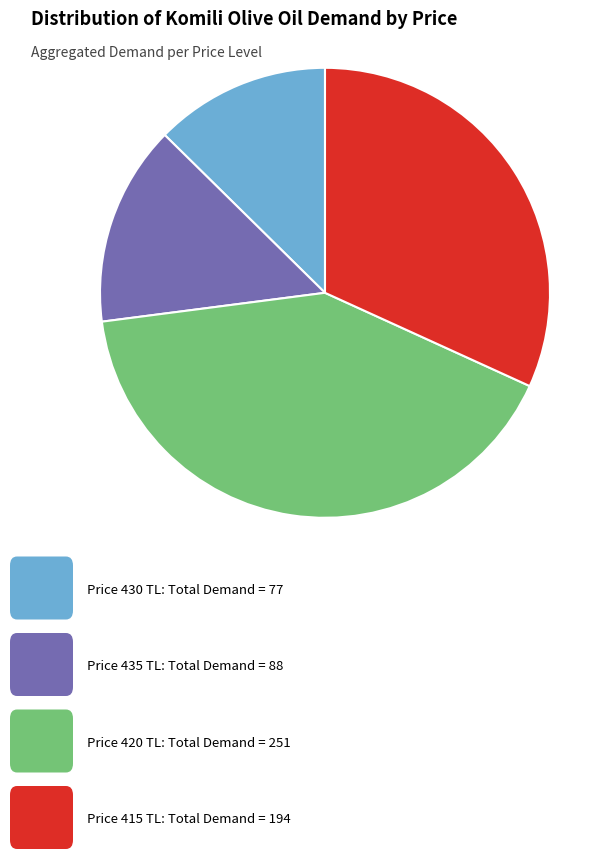

Is there a majority slice in this chart?

No